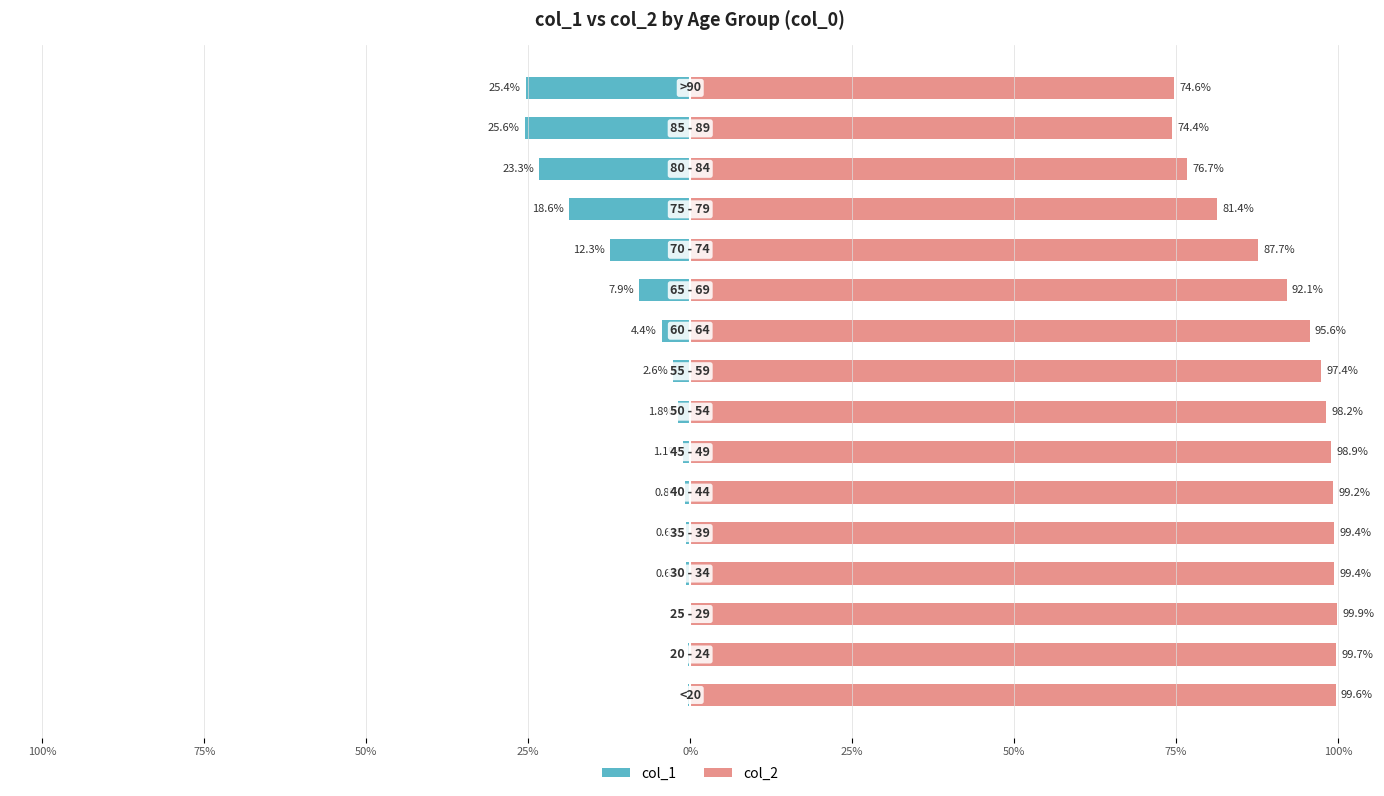

Are the bars grouped side by side (vs. stacked)?

Yes